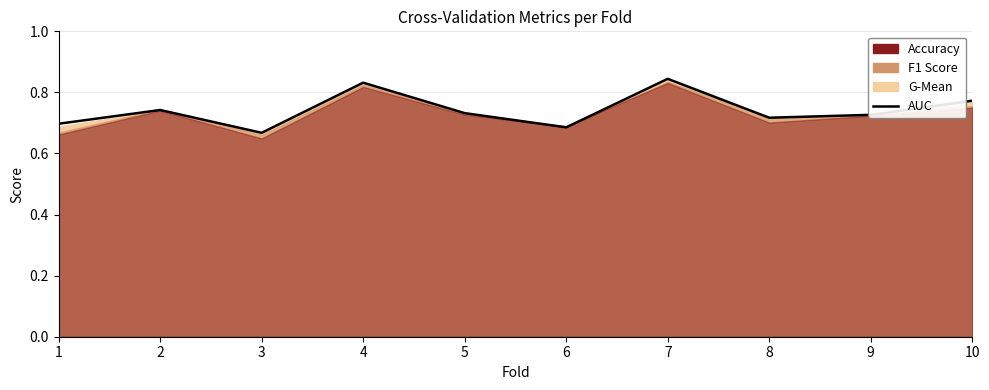

True or false: the data has more than 2 interior local peaks.

True